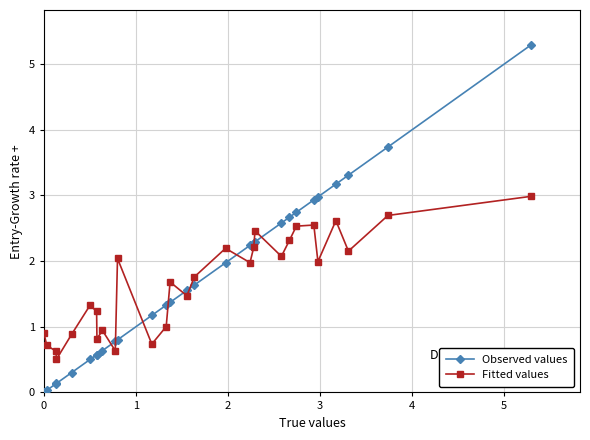

Which series has the largest range (max minus min)?

Observed values